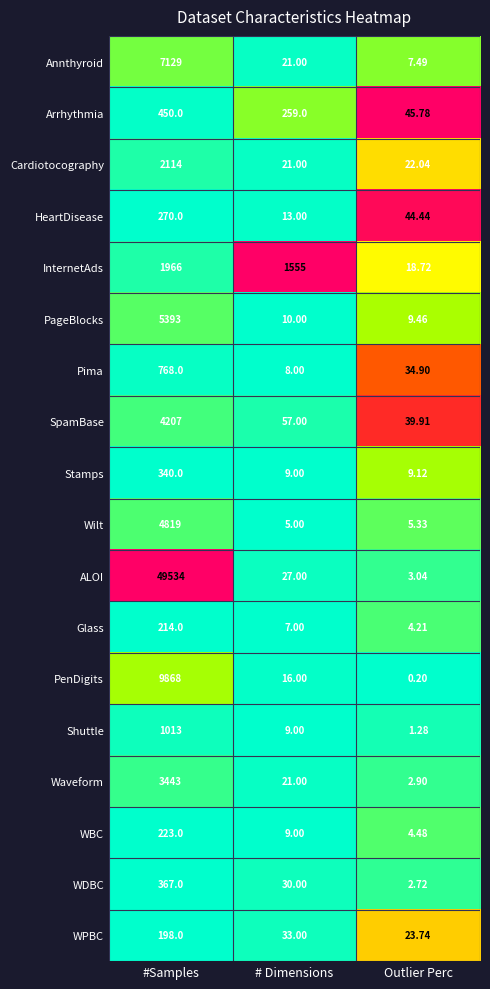

Which series has the largest total across all categories?

ALOI